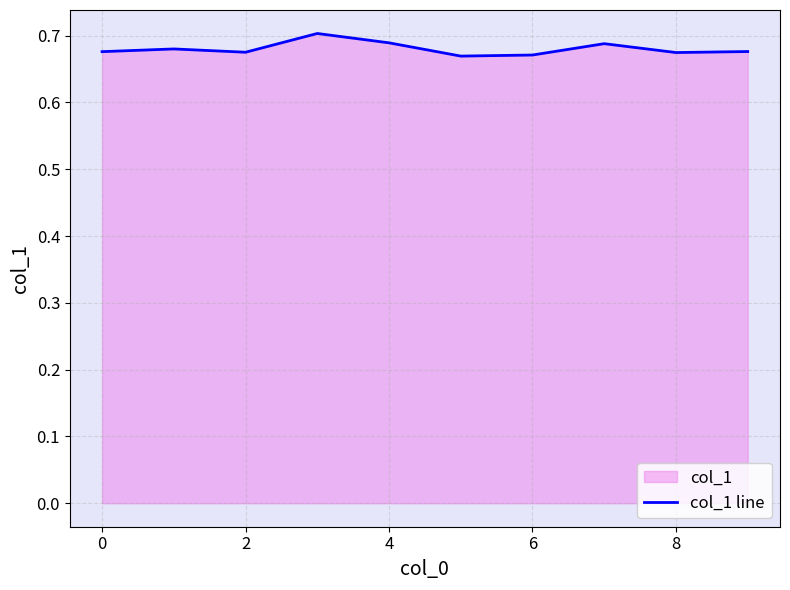

What is the value of the 2nd point from the left?

0.7